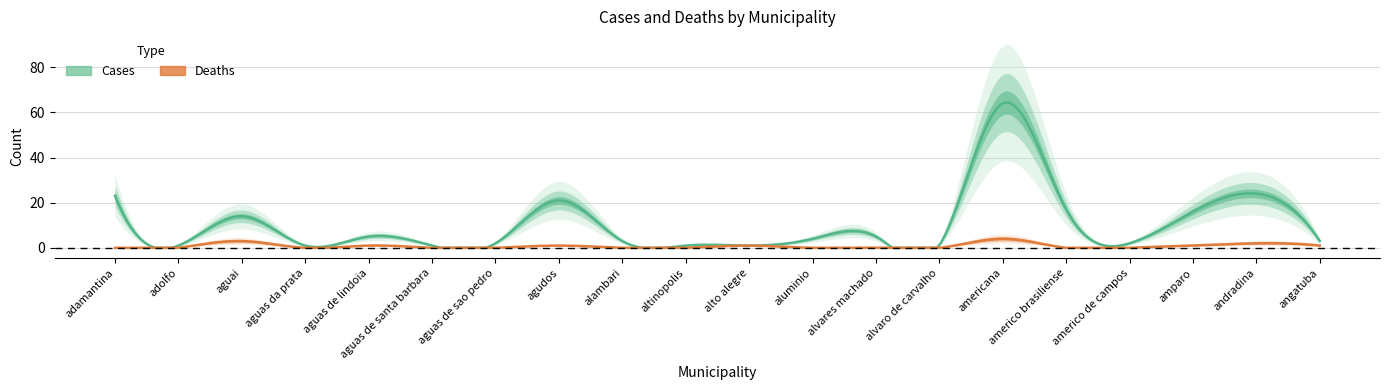

In Cases, how many points are higher than both neighbors (excluding endpoints)?

6